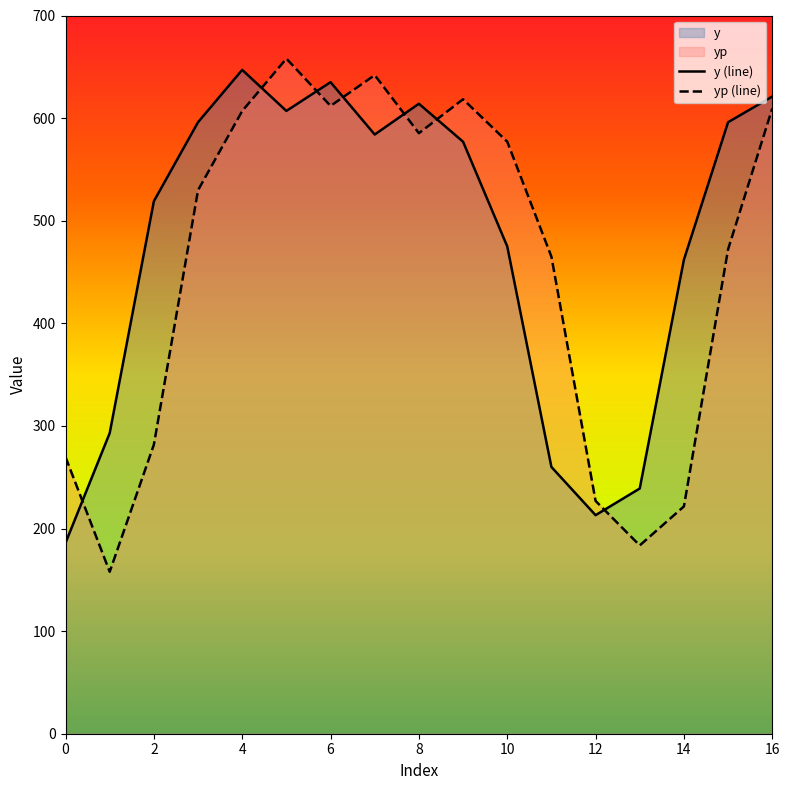

Reading left to right, what are all the values shown in this chart?

y (line): 186.0	293.0	519.0	596.0	647.0	607.0	635.0	584.0	614.0	577.0	475.0	260.0	213.0	239.0	462.0	596.0	621.0
yp (line): 269.6	157.8	281.7	529.7	606.9	658.0	611.9	641.9	585.3	618.4	577.0	465.0	226.9	183.5	221.5	472.1	609.4